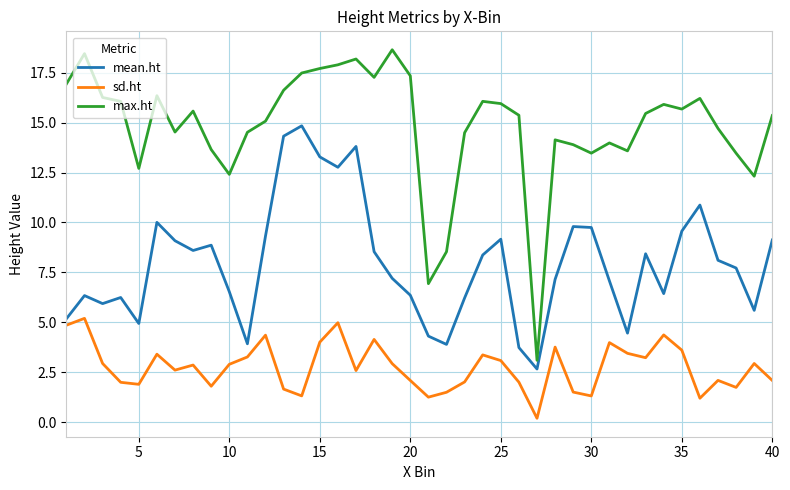

True or false: max.ht and mean.ht intersect in this chart.

False